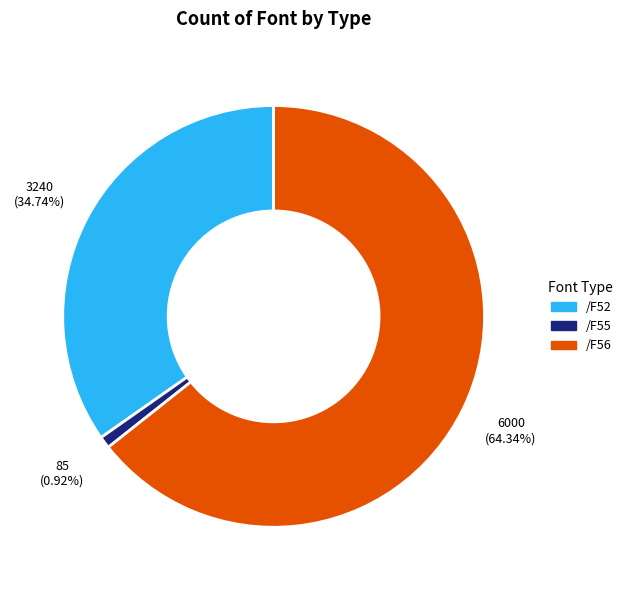

Which slice represents more than half of the pie?

/F56